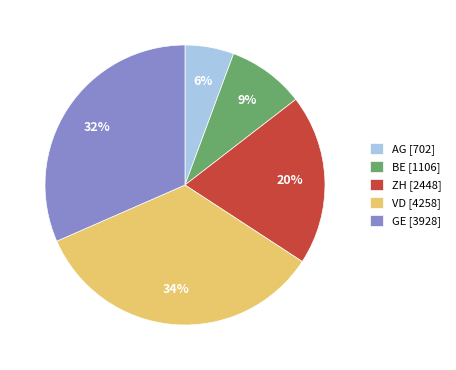

Which has a higher value, VD [4258] or ZH [2448]?

VD [4258]